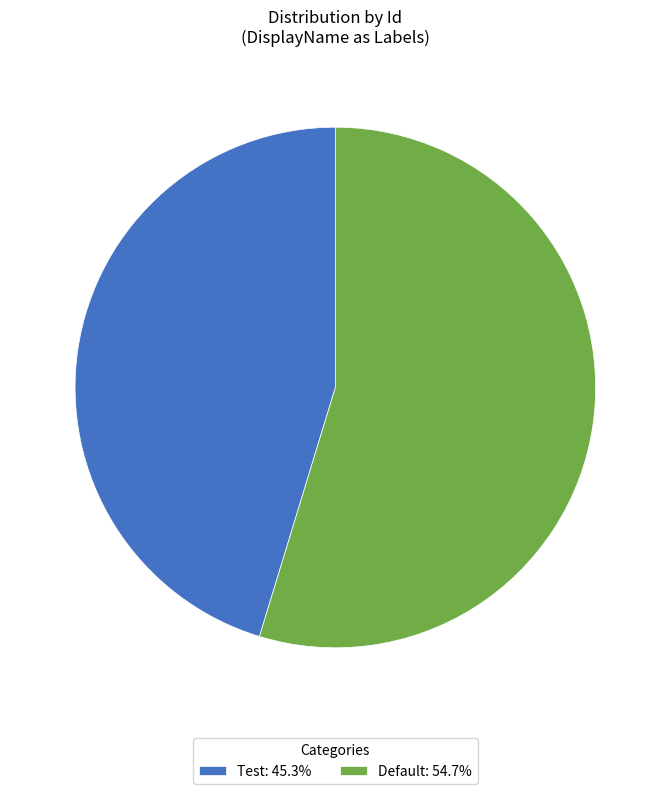

What is the largest slice in the pie chart?

Default